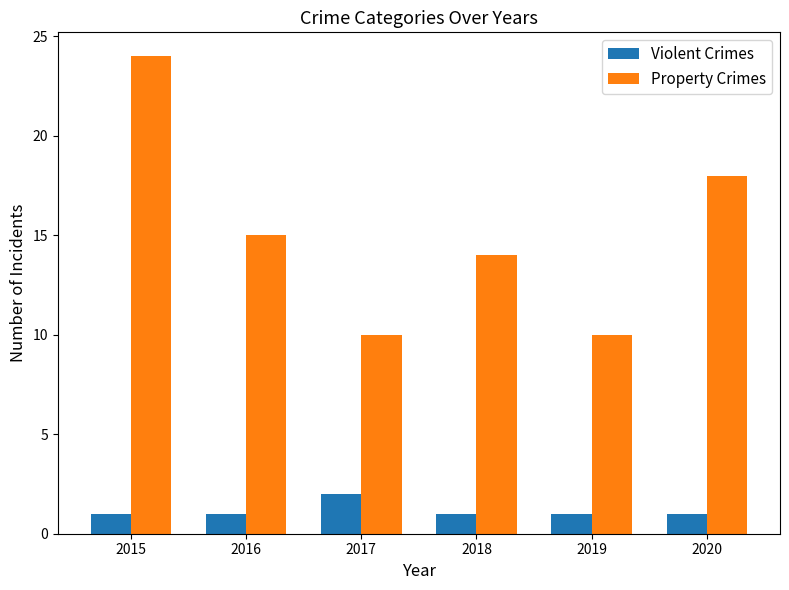

Are the bars grouped side by side (vs. stacked)?

Yes